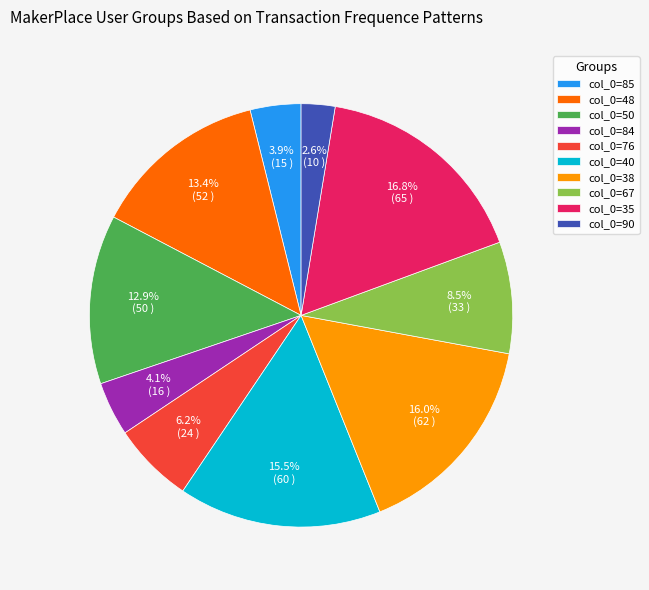

What is the ratio of the value at col_0=84 to the value at col_0=90?

1.6